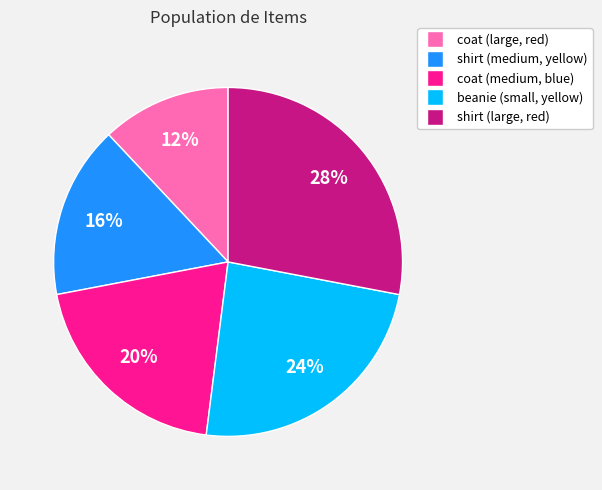

True or false: coat (medium, blue) accounts for 20% of the total.

True